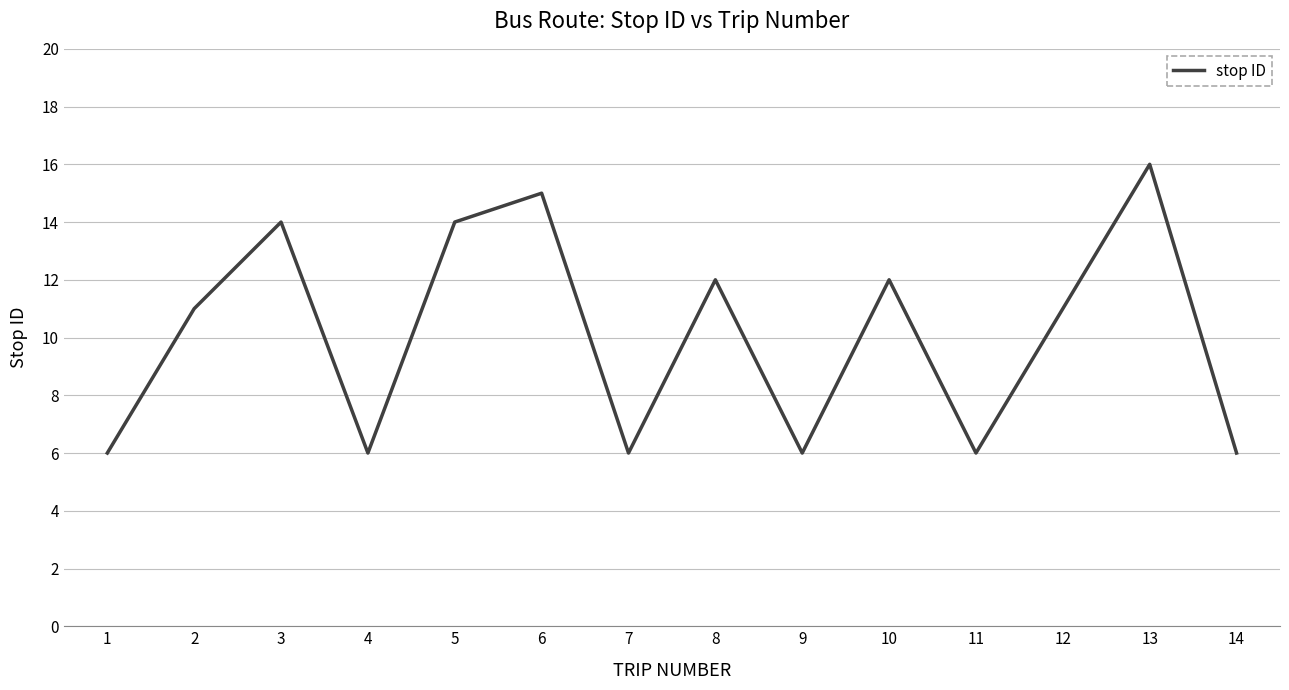

Which label corresponds to the largest value in the chart?

13